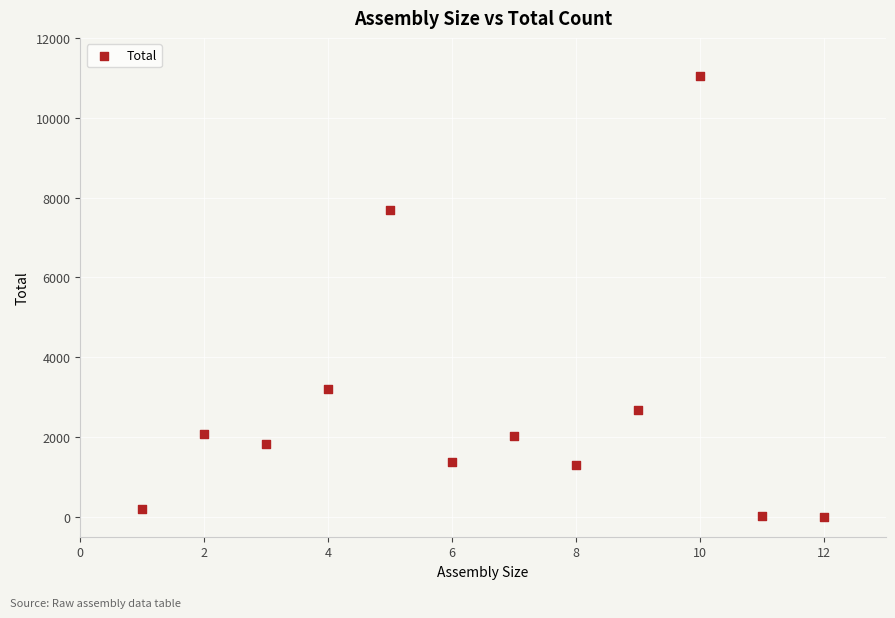

What Y value in the scatter plot is closest to 5527?

7679